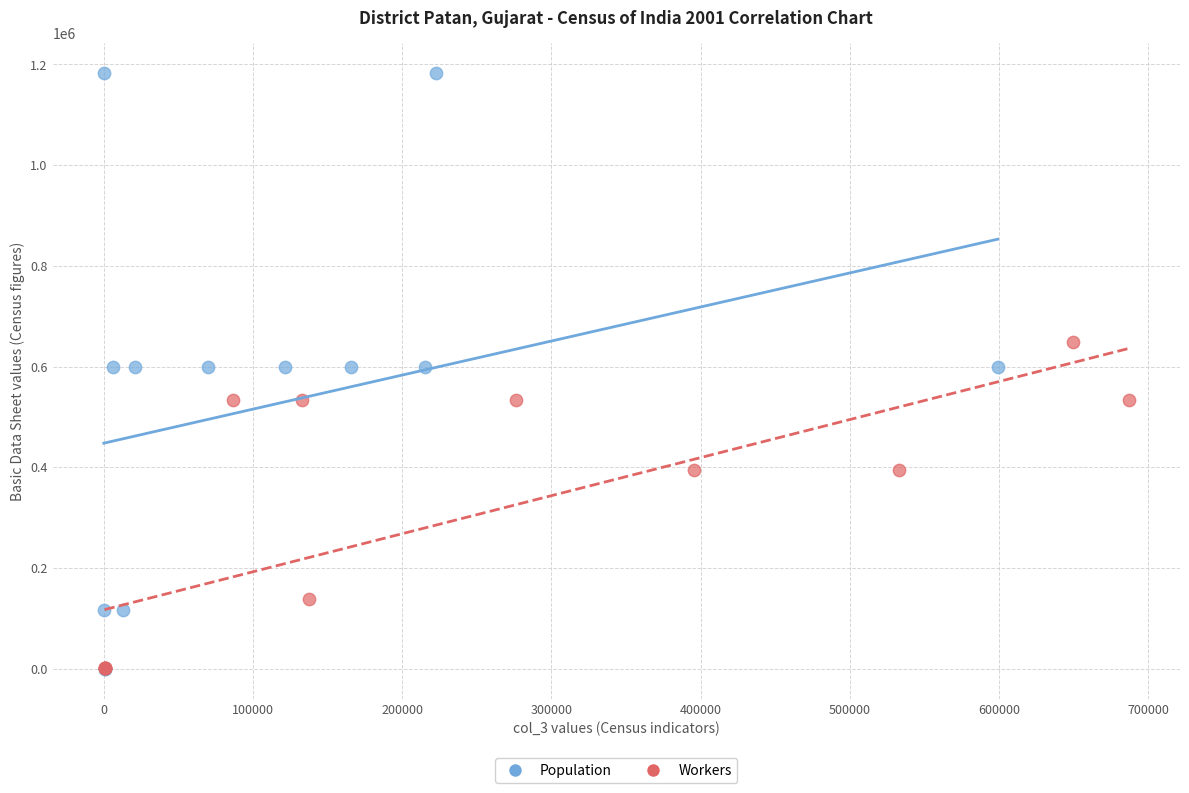

Which series has the largest Y range (max minus min)?

Population